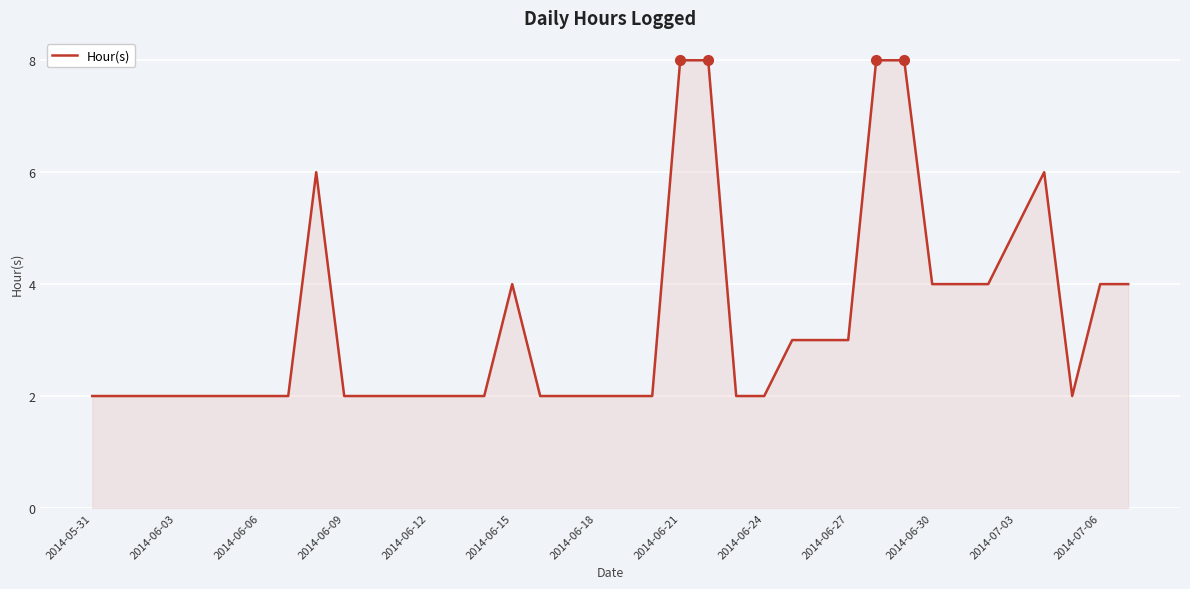

What is the maximum value shown in the chart?

8